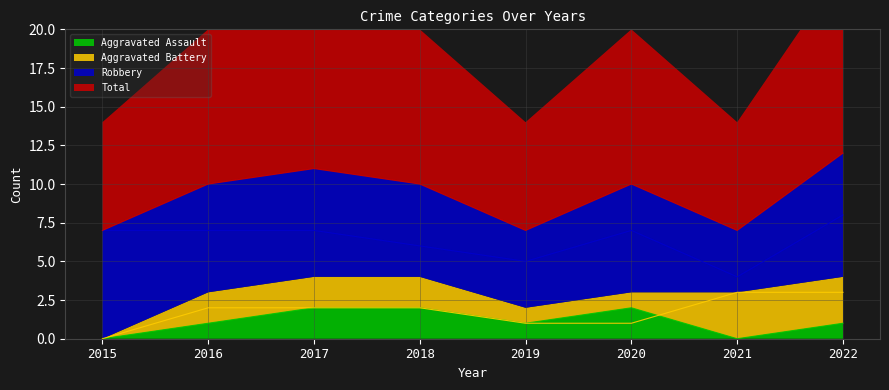

How many data points in Aggravated Assault are less than 1?

2